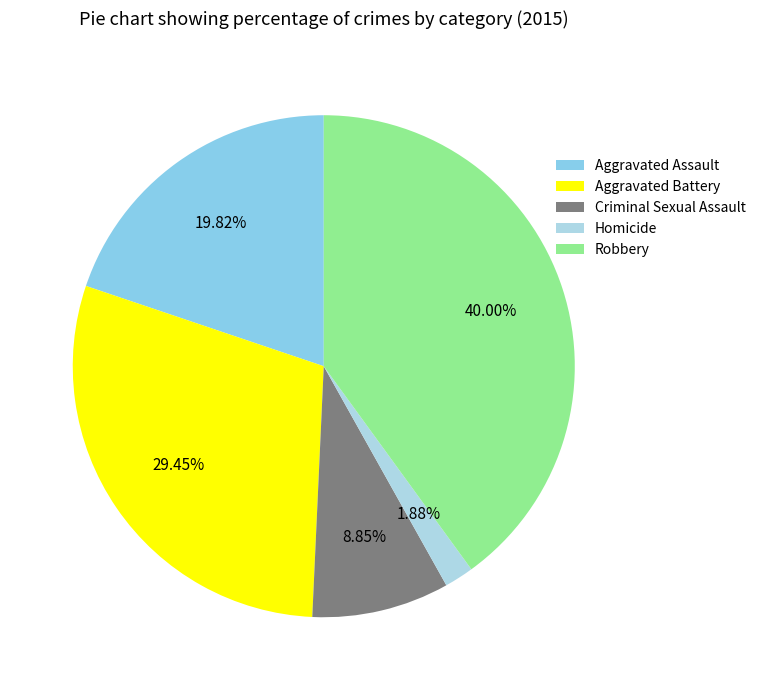

How many segments does this pie chart have?

5